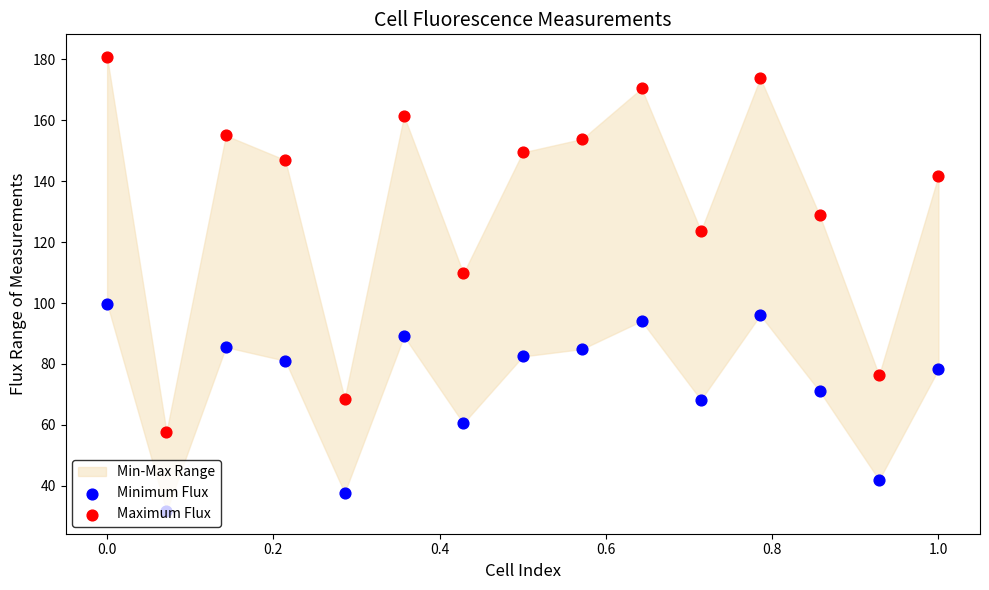

Which series contains the lowest Y value?

Minimum Flux